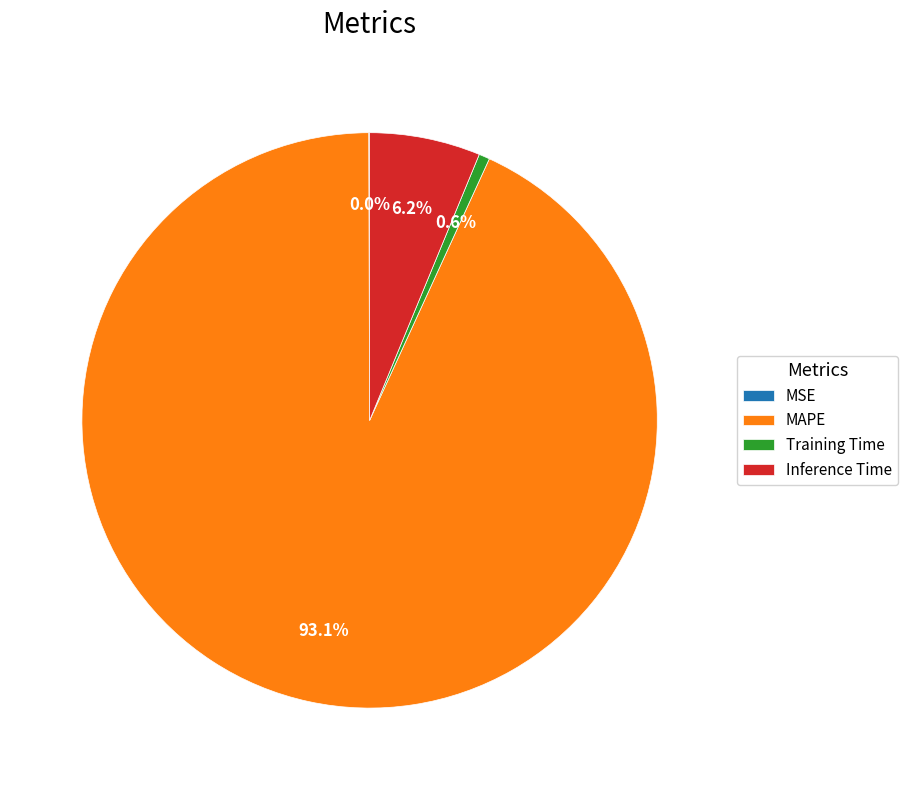

What is the total percentage of Training Time and Inference Time?

6.8%